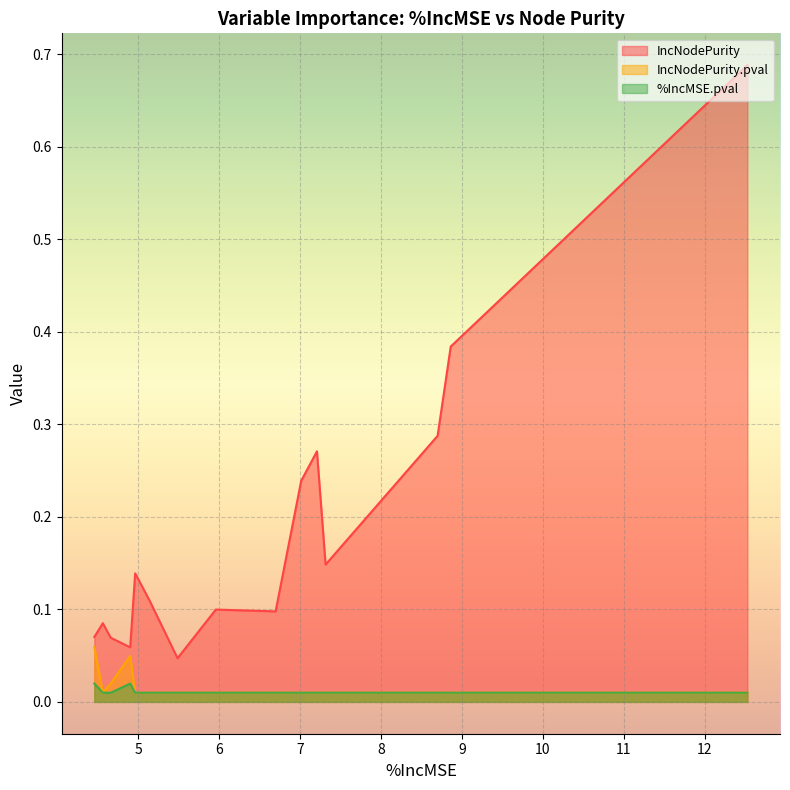

Which series has the widest spread of values?

IncNodePurity